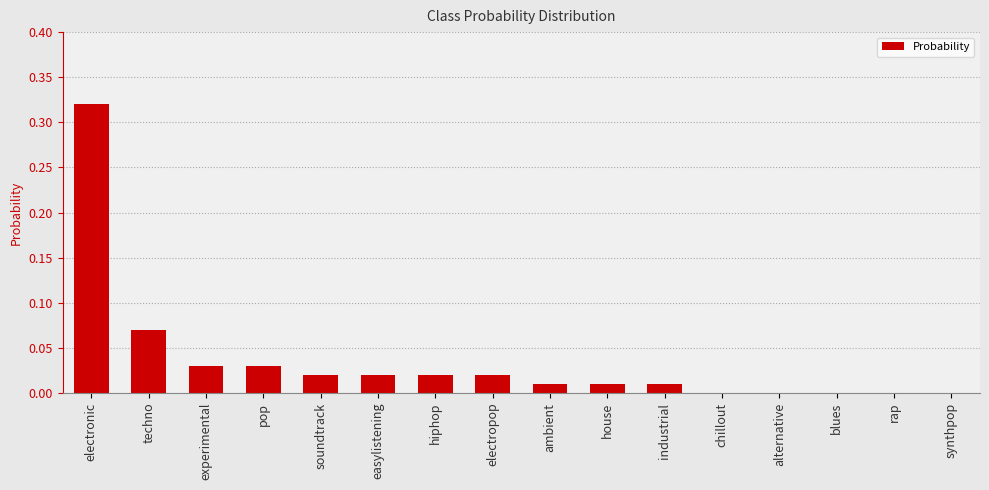

True or false: the data shows 0.0 at hiphop.

True